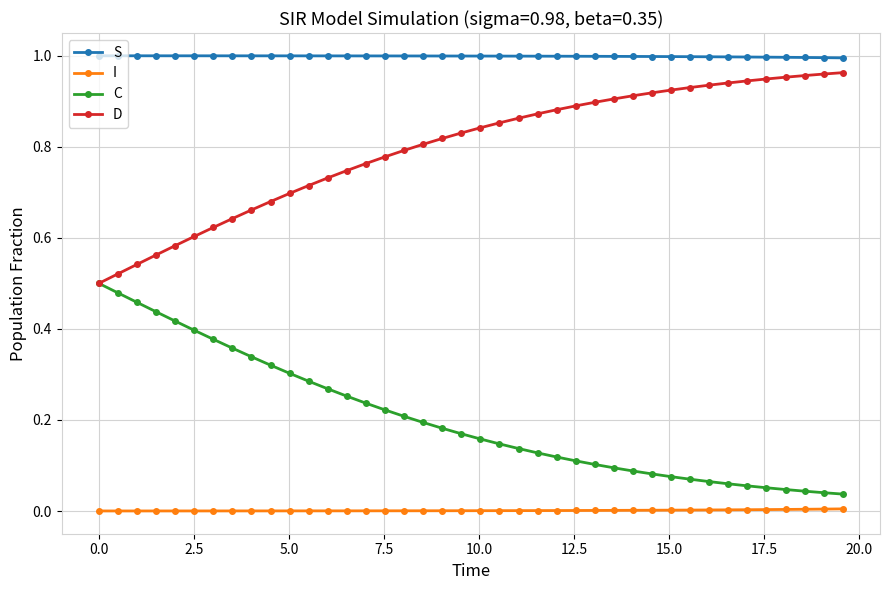

Which series has the largest total across all categories?

S